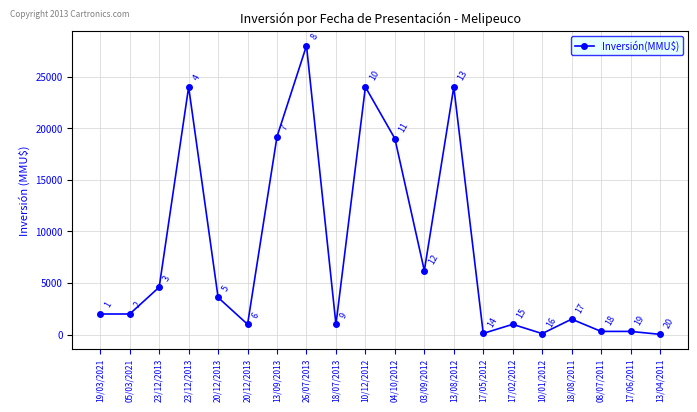

Does the chart display data point markers on the line(s)?

Yes